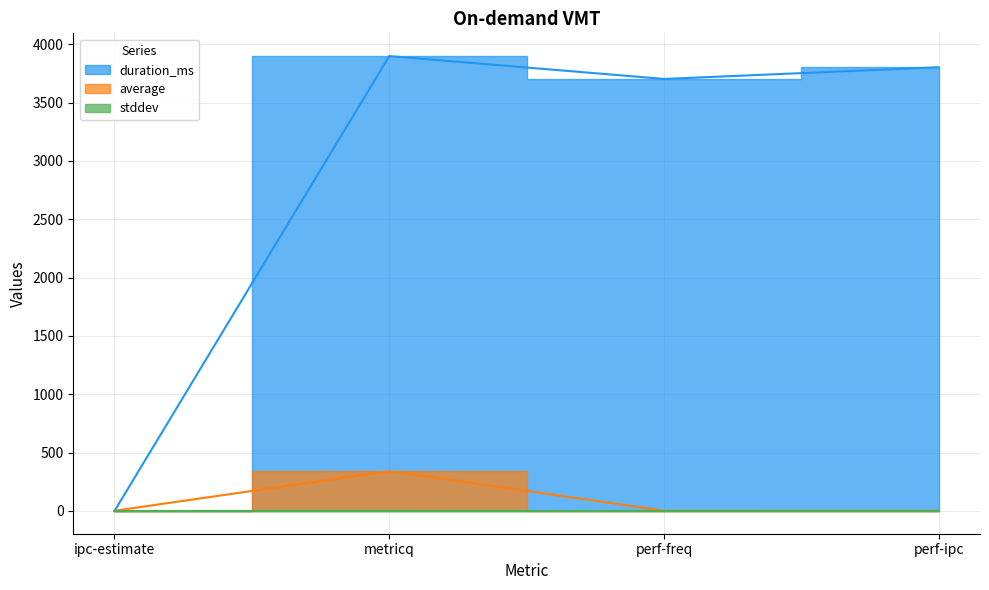

At which category is the sum across all series the highest?

metricq